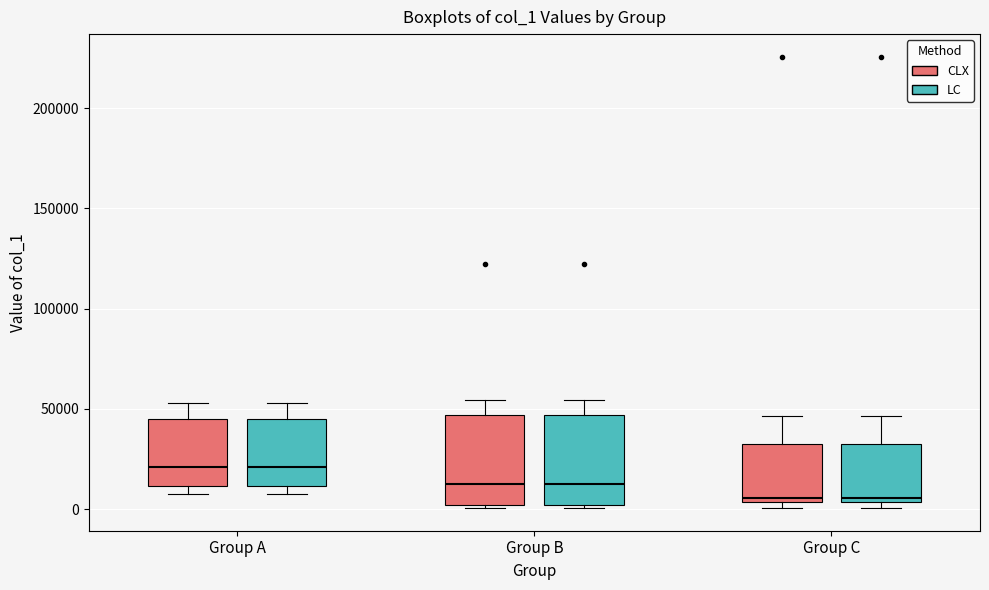

Where does the upper whisker of the box for Group C (CLX) end on the y-axis? The values are not printed on the chart, so give them approximately, as read against the axis.

45000